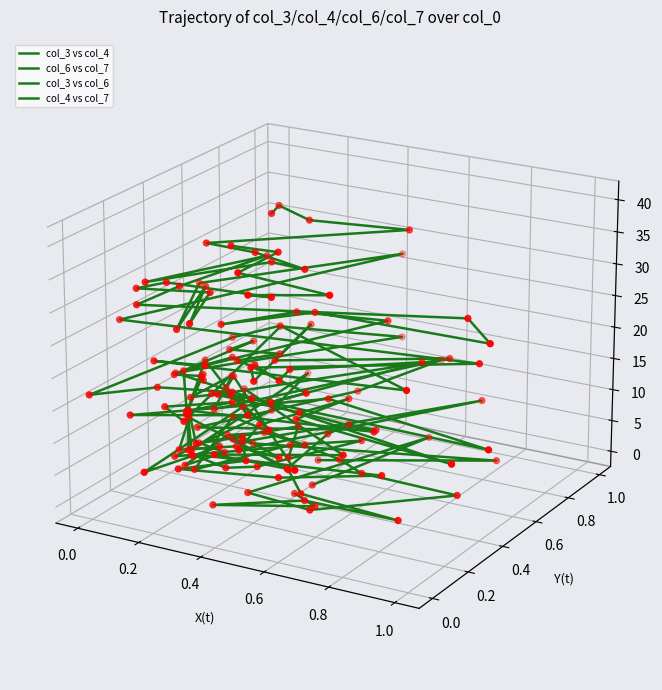

At how many categories does at least one series exceed 0?

21